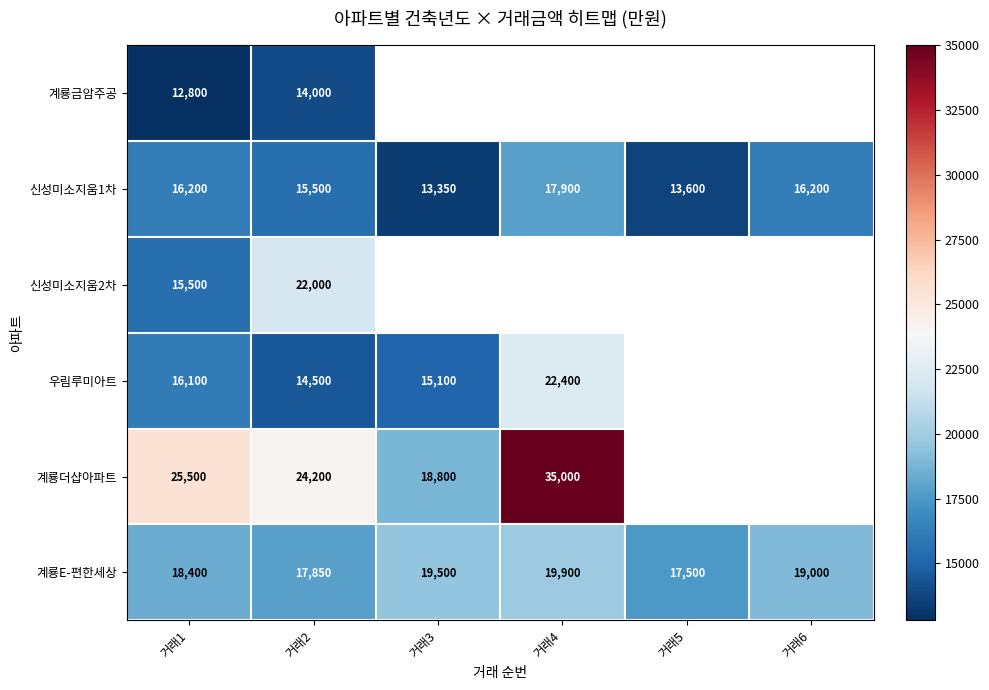

The 신성미소지움2차 series shows 22000 at 거래2. True or false?

True